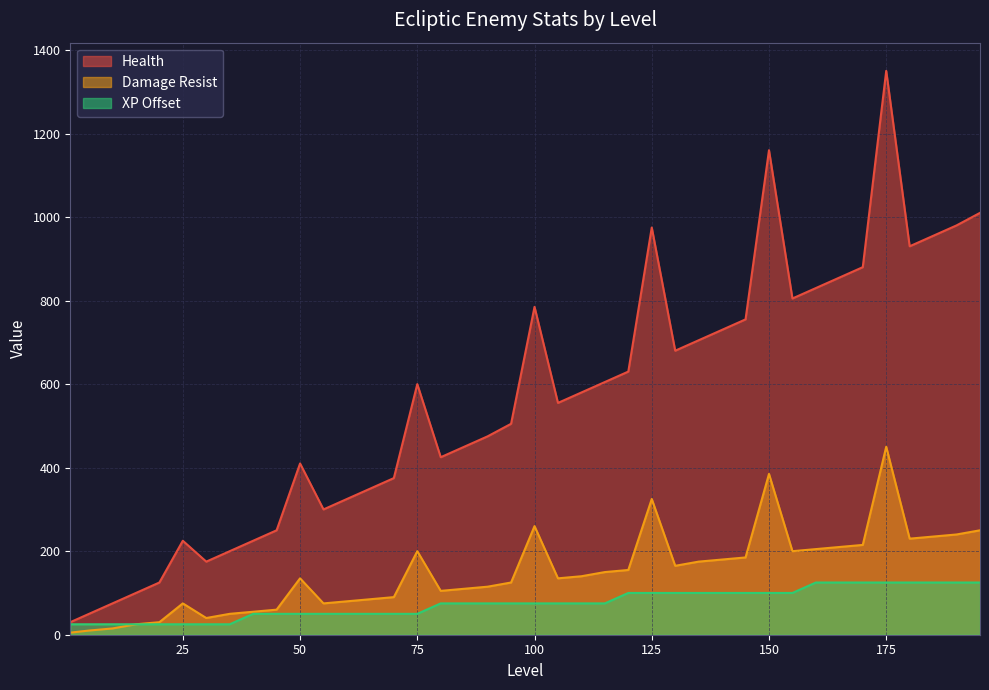

What is the average value of the Health series?

561